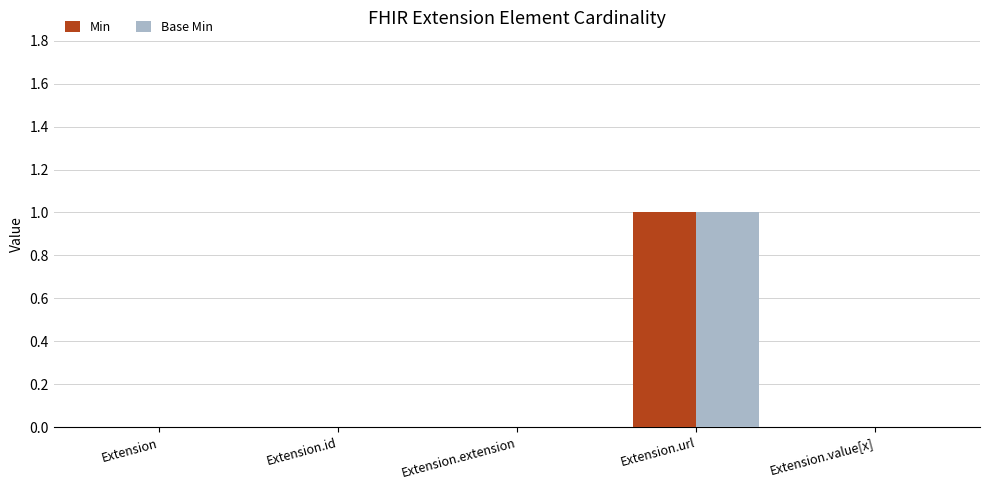

Is it true that Min equals 0 at Extension.id?

True